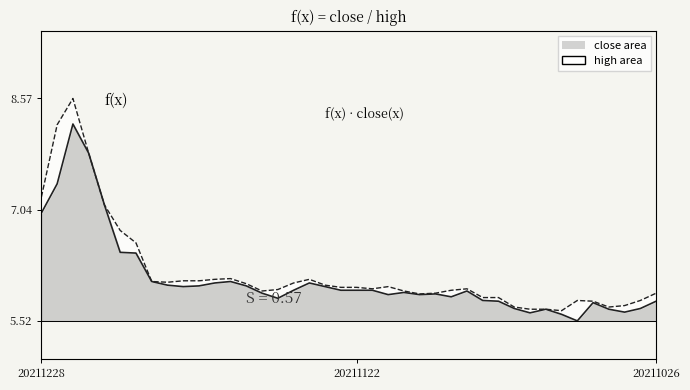

Rank the series by their maximum value, from lowest to highest.

close, high